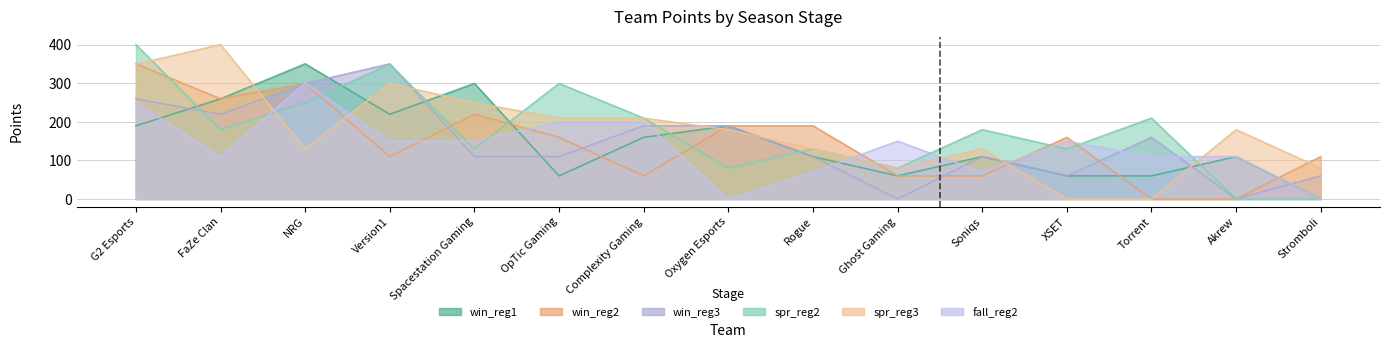

After their last crossing, which series has the higher values: fall_reg2 or win_reg2?

win_reg2